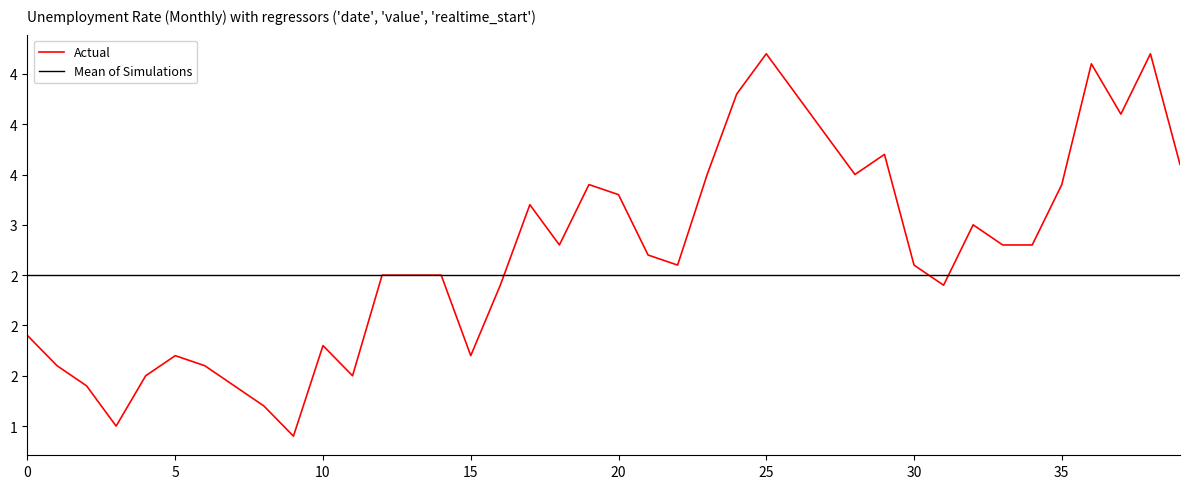

Which series has the widest spread of values?

Actual